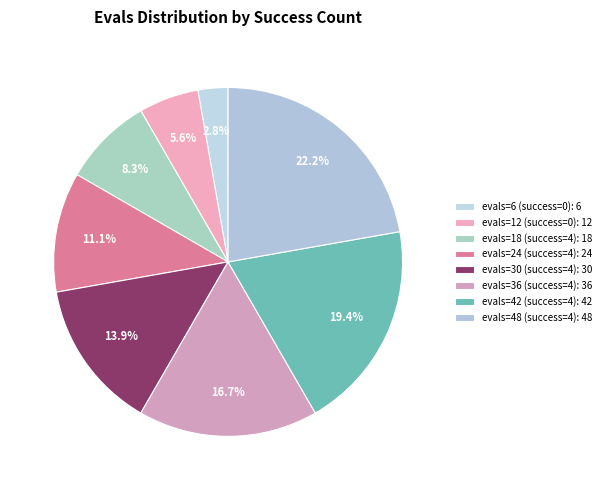

Which category has the biggest portion of the pie?

evals=48 (success=4): 48